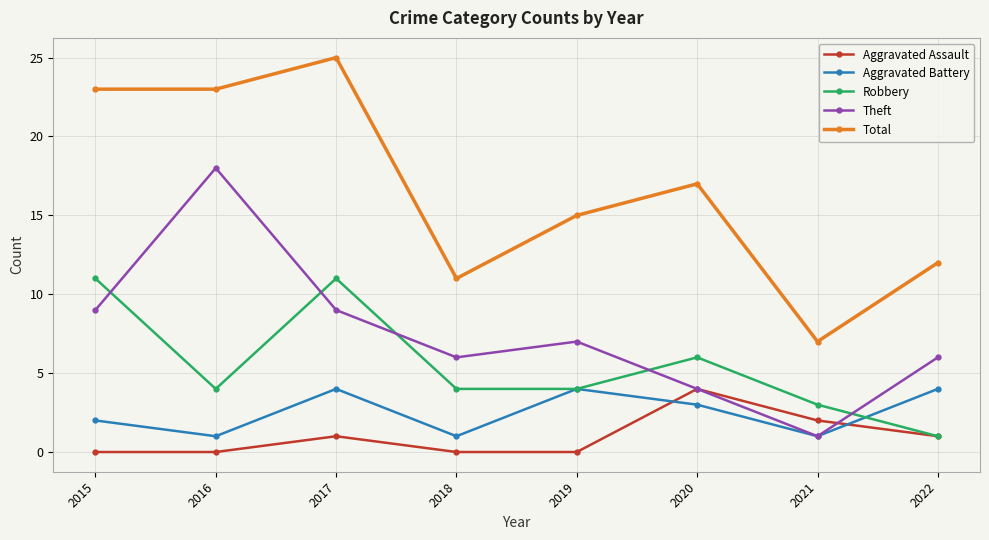

What is the approximate value of Total at 2016, to the nearest 10?

20